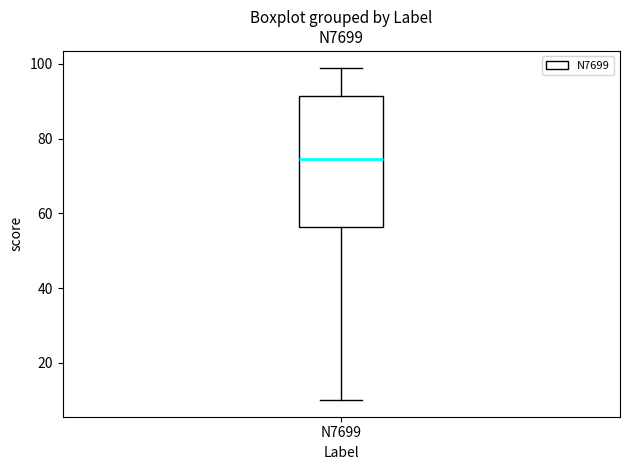

Read this box plot against the y-axis: the position of the median line, the range covered by the box, and the ends of both whiskers. The values are not printed on the chart, so give them approximately, as read against the axis.

median 74, box 56 to 92, whiskers 10 to 100